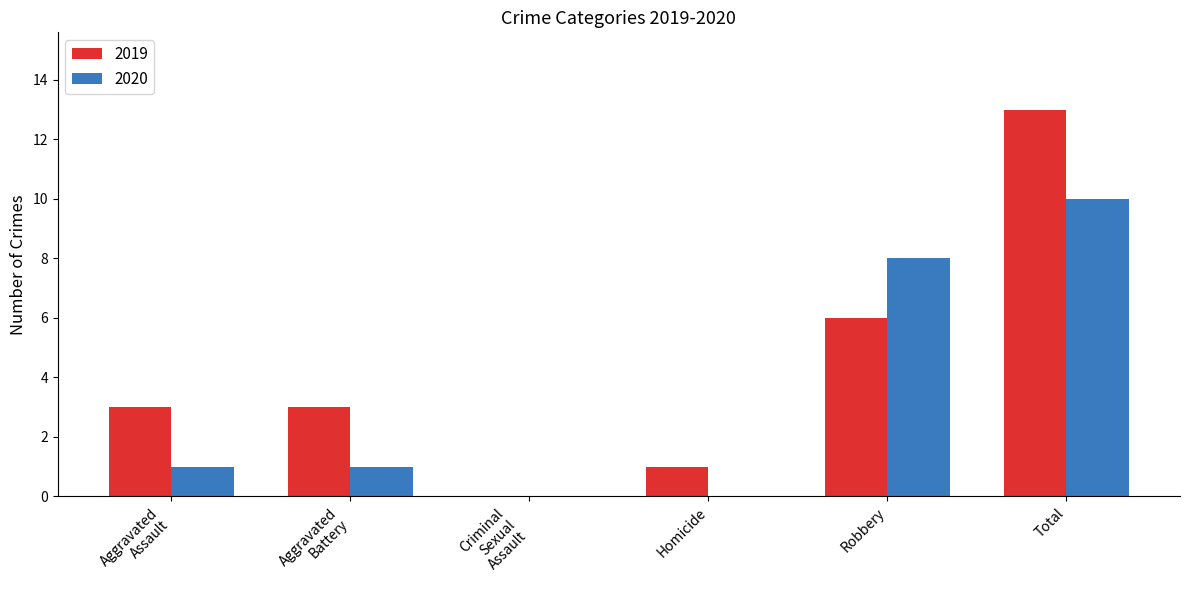

True or false: 2019 has a value of 13 at Total.

True